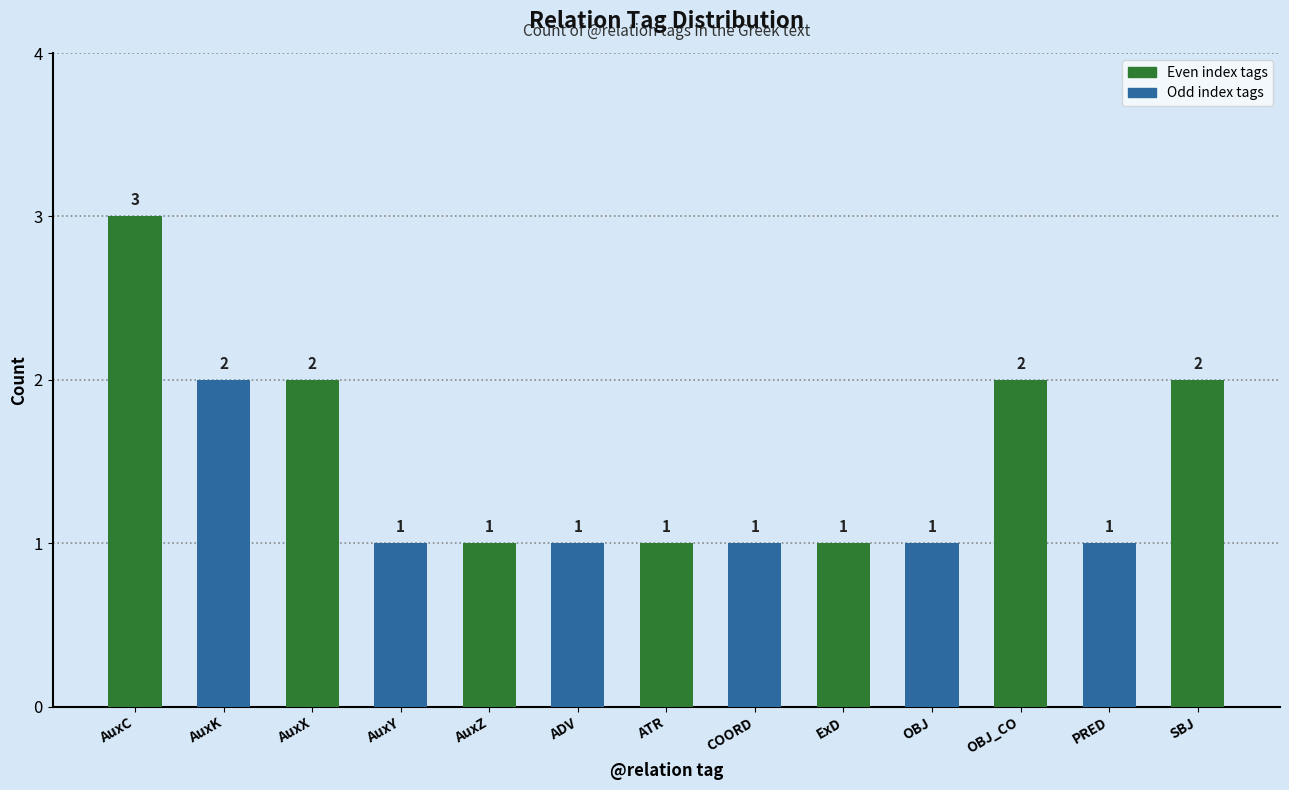

What is the sum of the values at AuxZ and COORD?

2